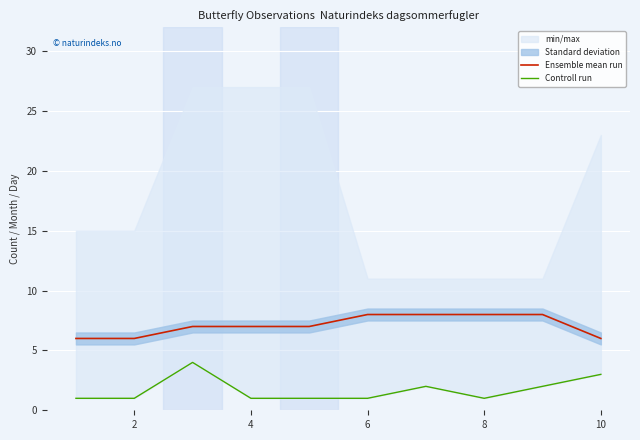

Reading left to right, extract all data points from this chart.

Ensemble mean run: 6	6	7	7	7	8	8	8	8	6
Controll run: 1	1	4	1	1	1	2	1	2	3